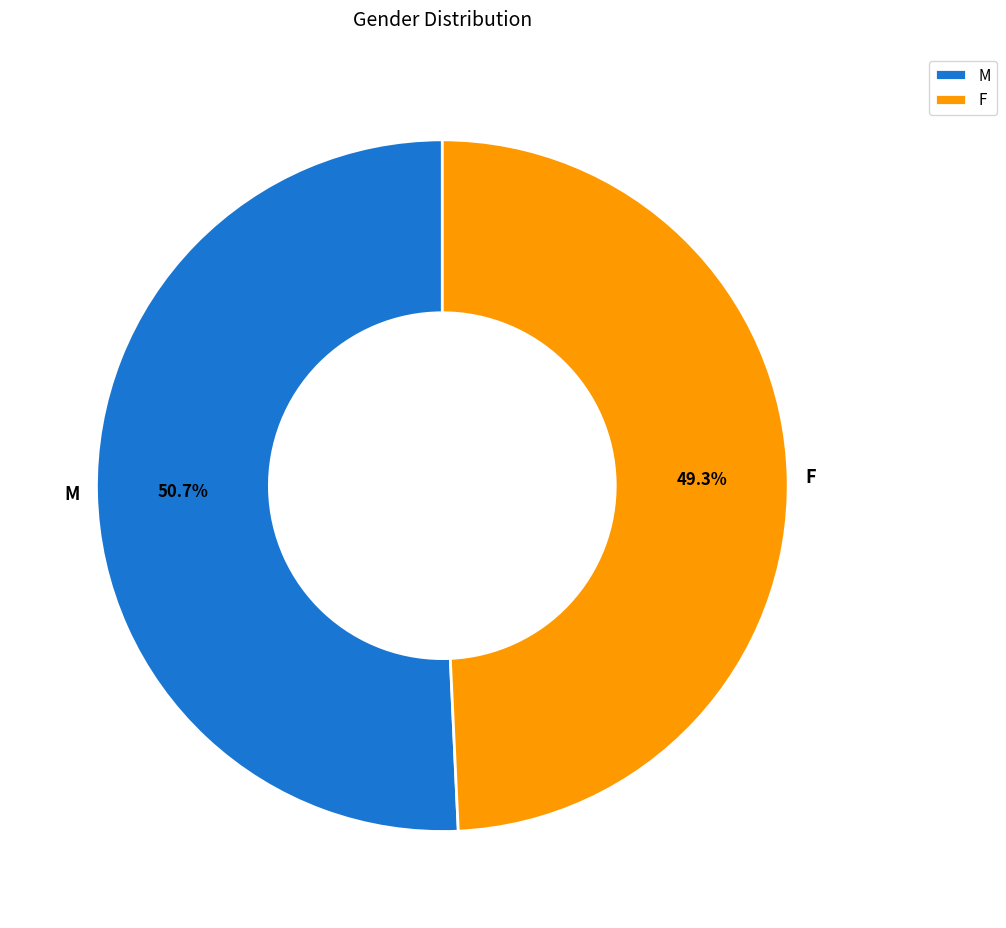

What is the ratio of the value at M to the value at F?

1.0